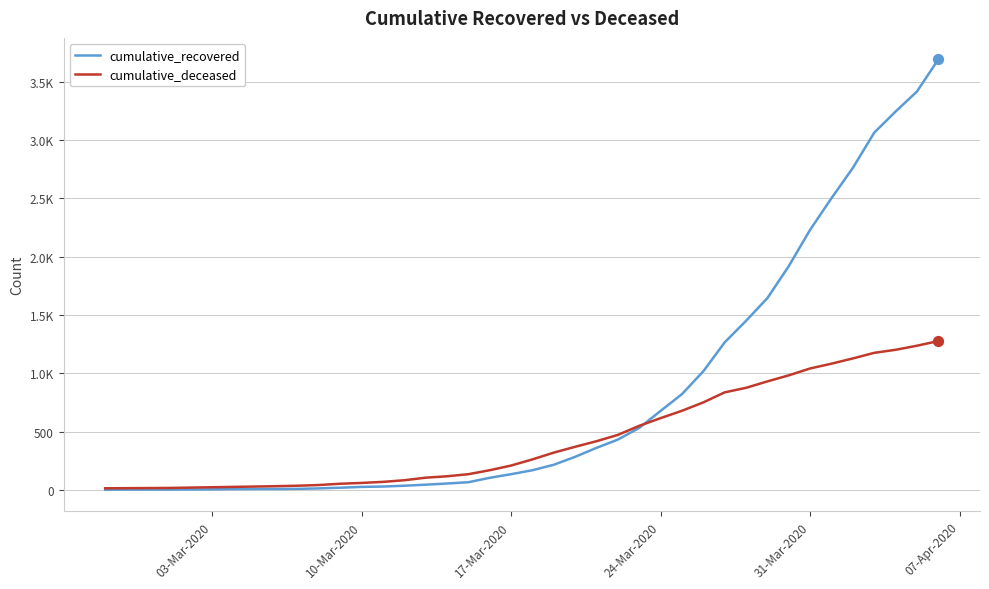

Is this an area chart (filled region under the line)?

No